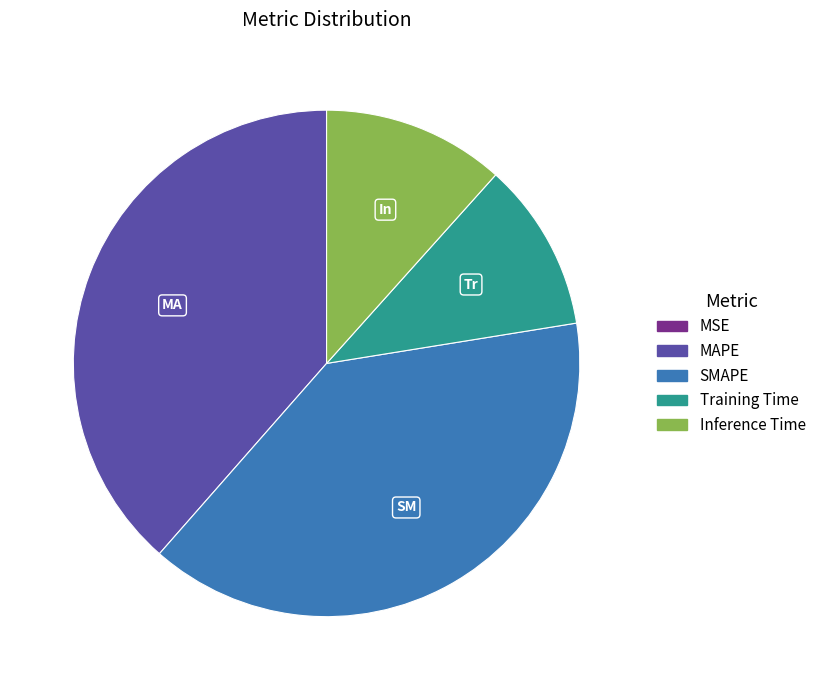

Is it true that Training Time is 11% of the pie?

True